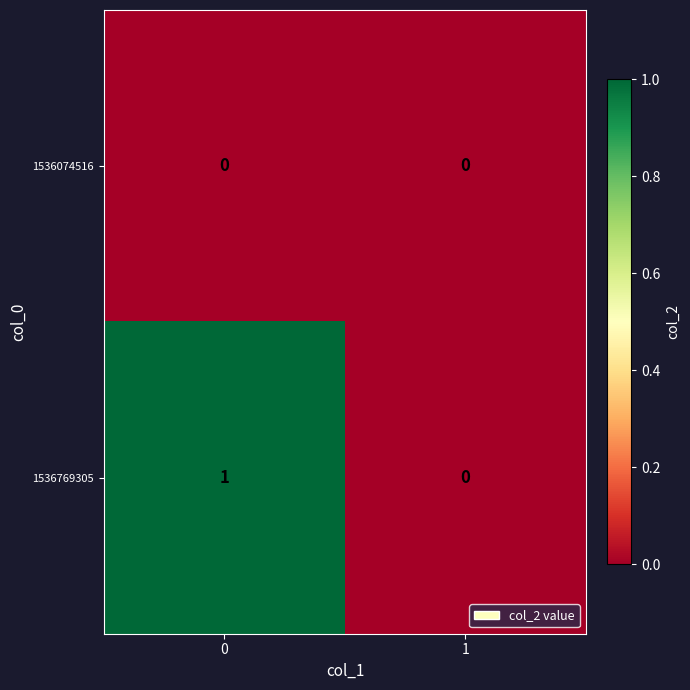

The 1536074516 series shows 0 at 0. True or false?

True